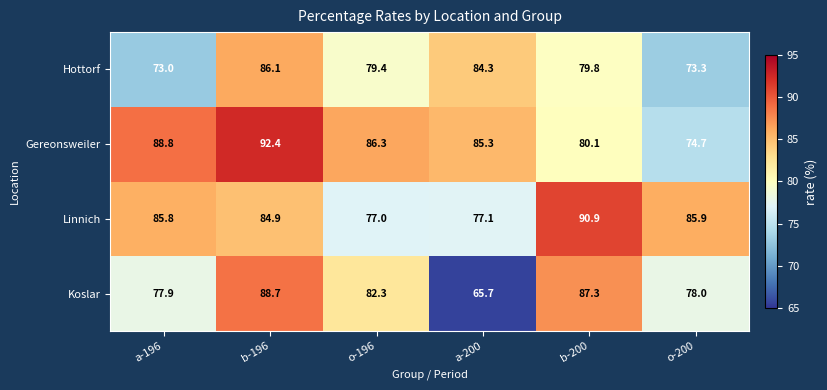

What is the average value of the Gereonsweiler series?

84.6